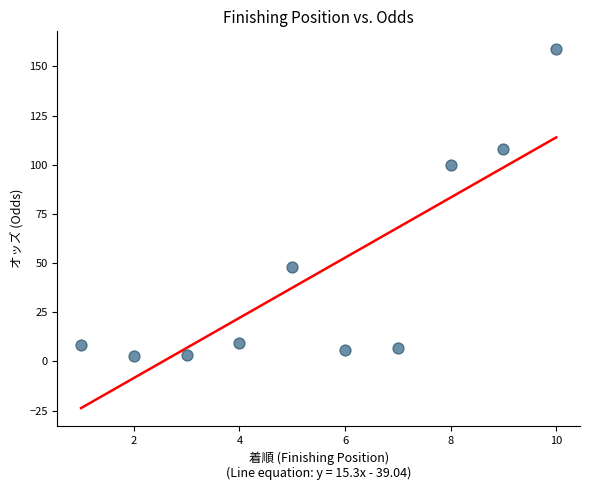

What Y value in the scatter plot is closest to 80?

99.9